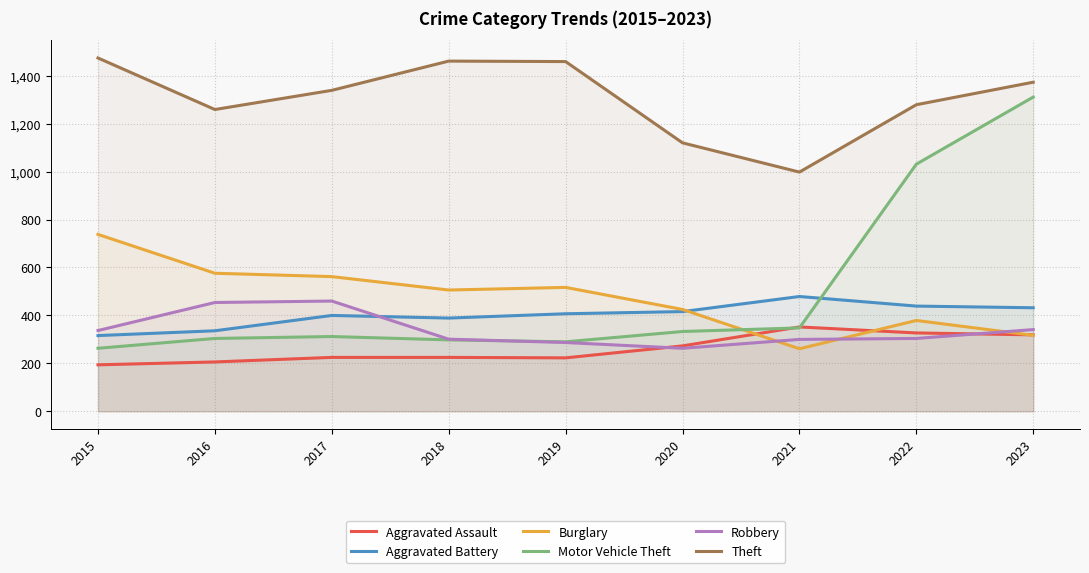

Is it true that Burglary equals 1075 at 2015?

False